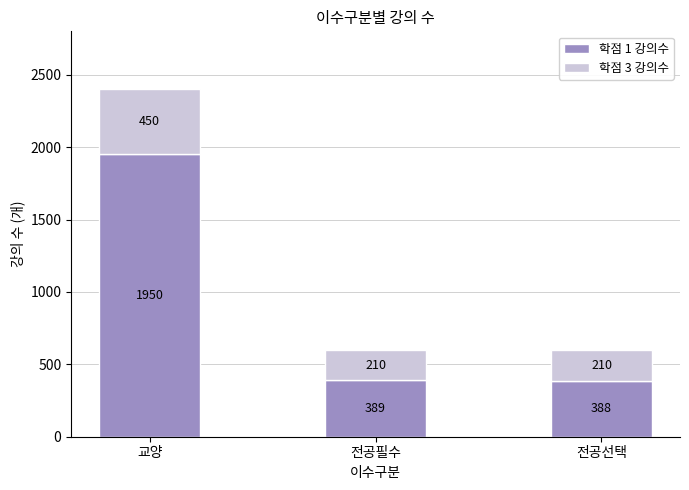

What value does the 학점 1 강의수 series have at 교양, to the nearest 100?

2000